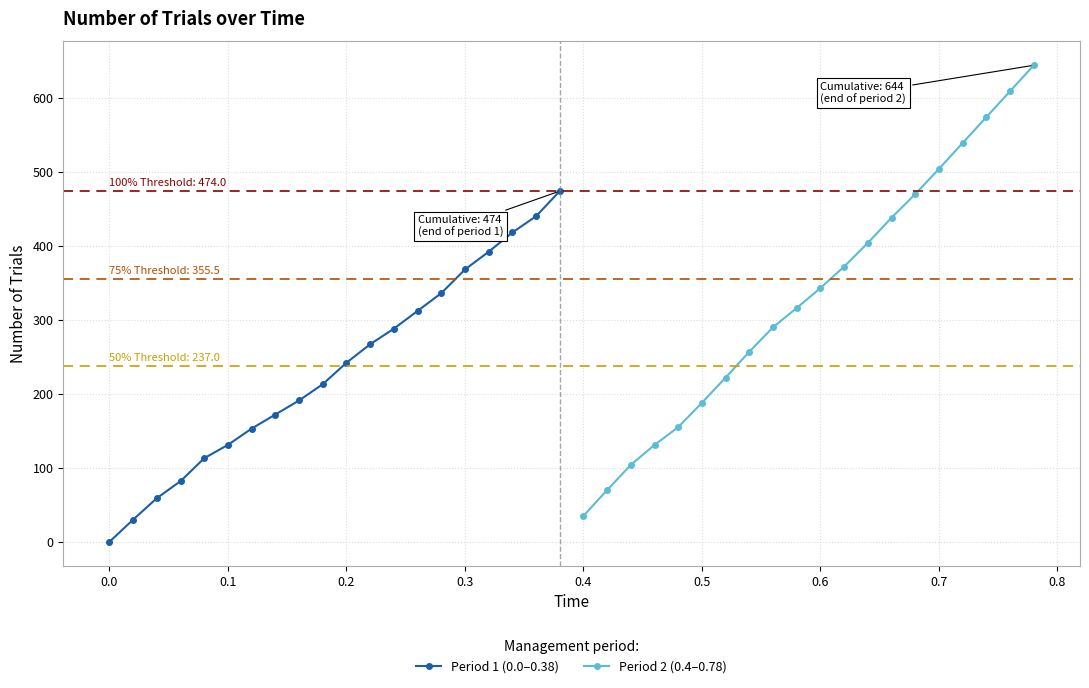

How many lines are shown in the chart?

2